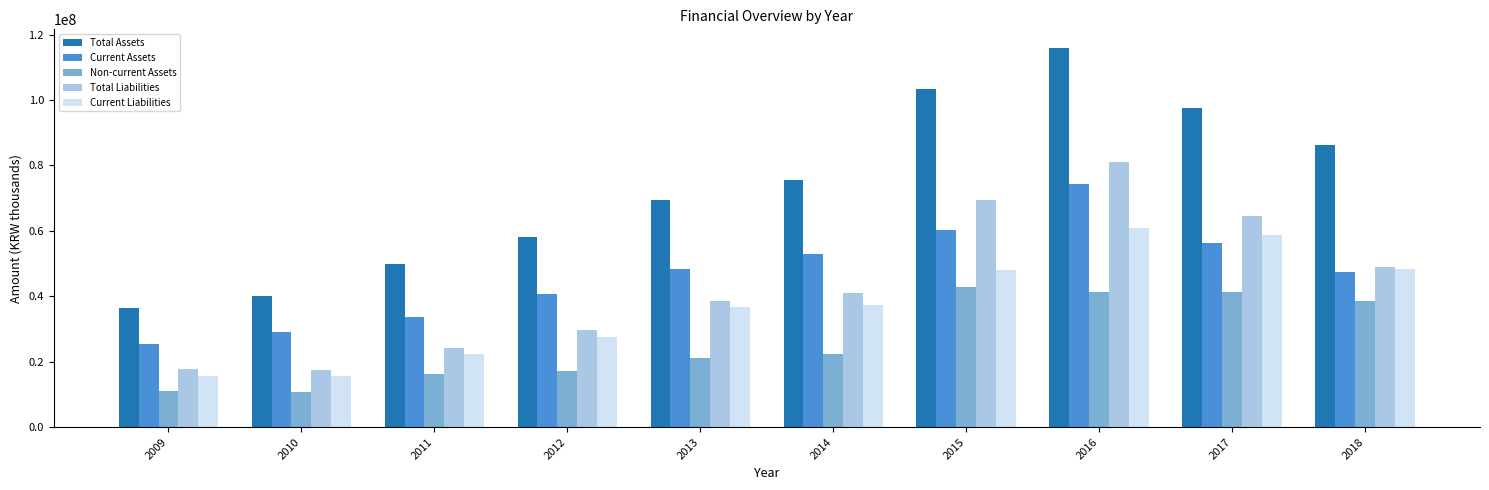

Which series has the largest total across all categories?

Total Assets